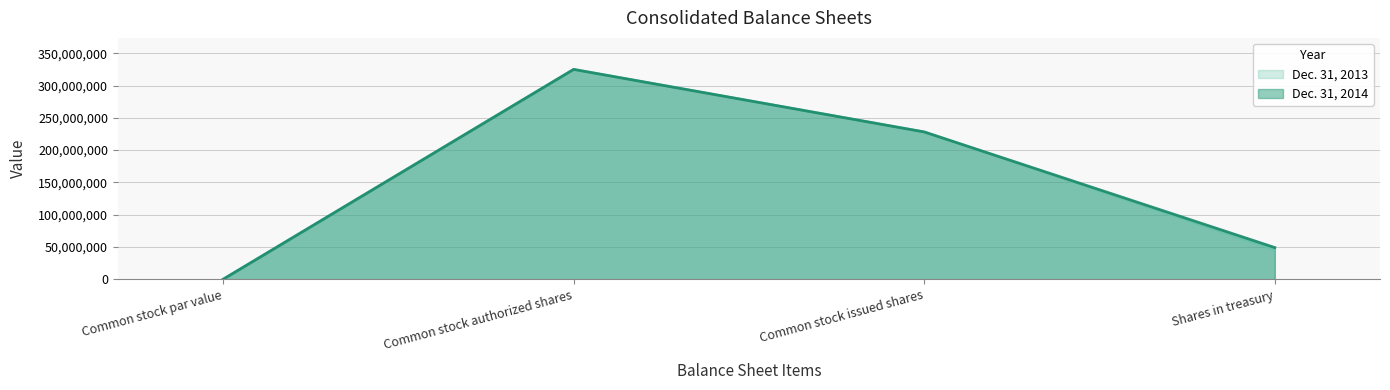

Count the Dec. 31, 2014 values in the range 49146225 to 325000000.

3